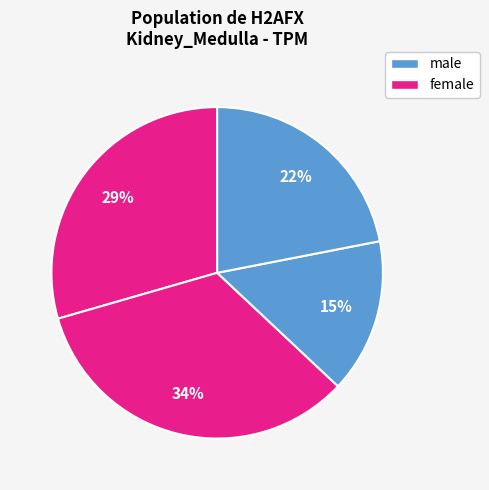

Count the number of slices in the pie.

4